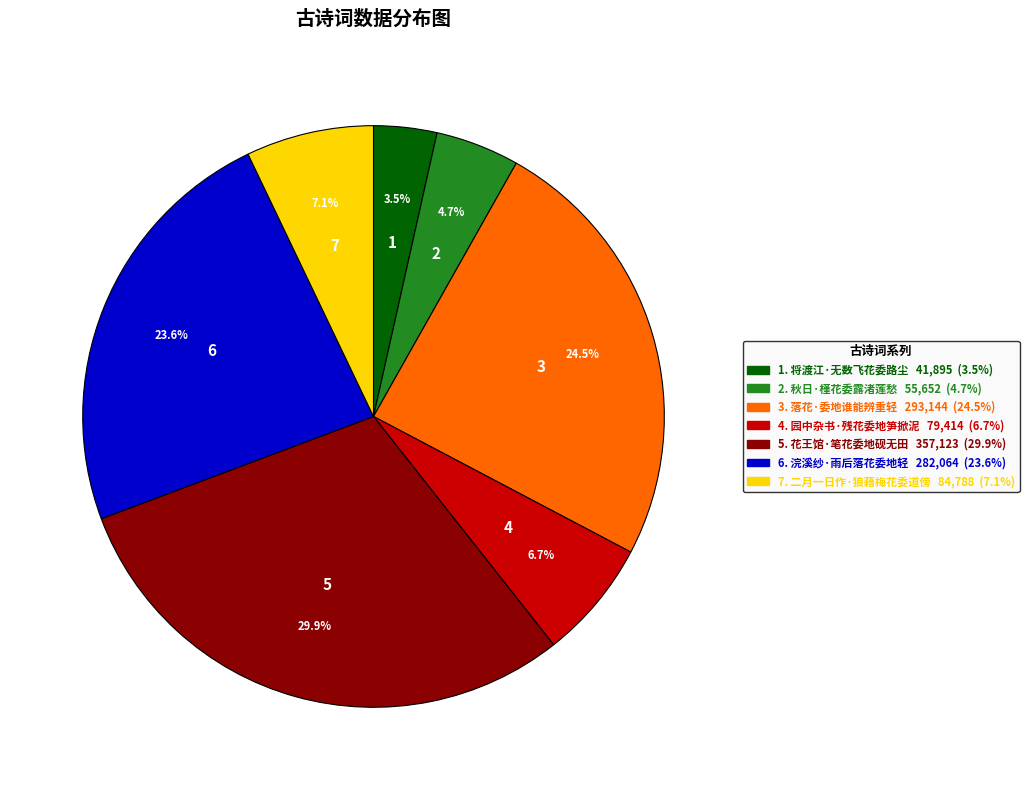

To the nearest percent, what is the average slice percentage?

14%